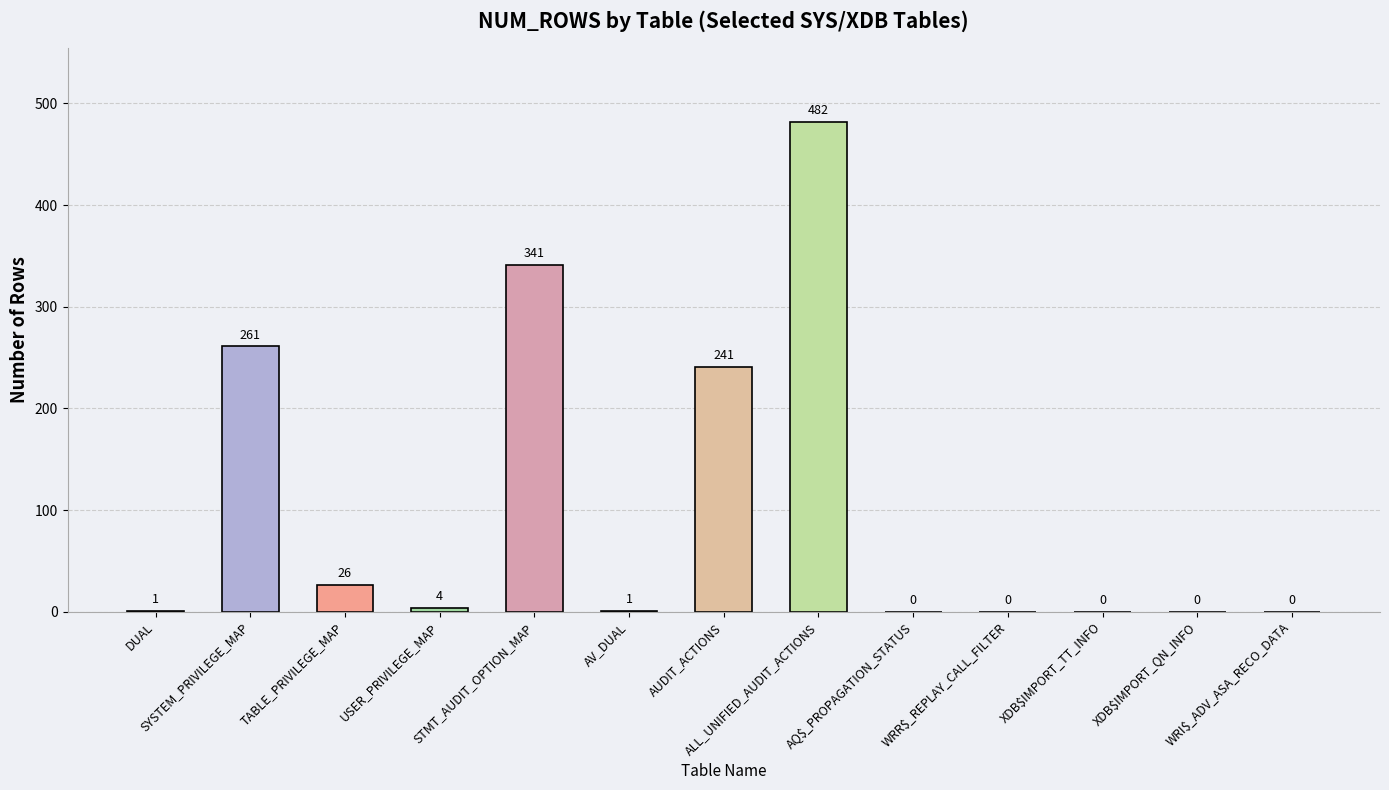

Read the value at ALL_UNIFIED_AUDIT_ACTIONS.

482